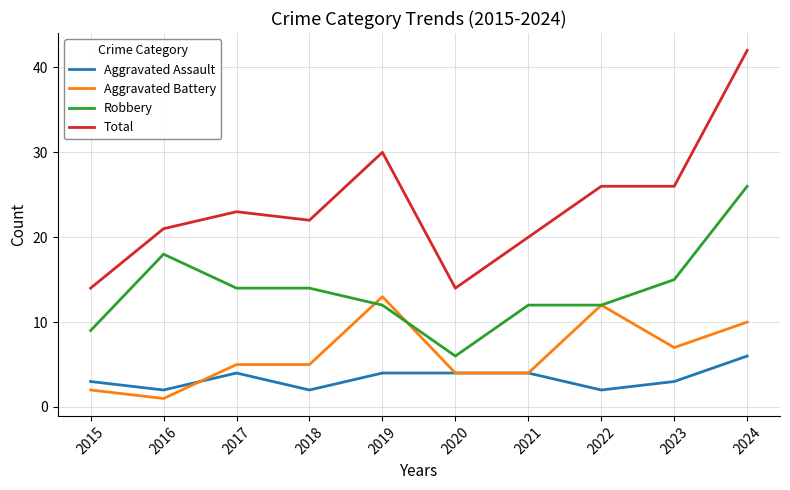

True or false: Aggravated Battery has a value of 1 at 2016.

True